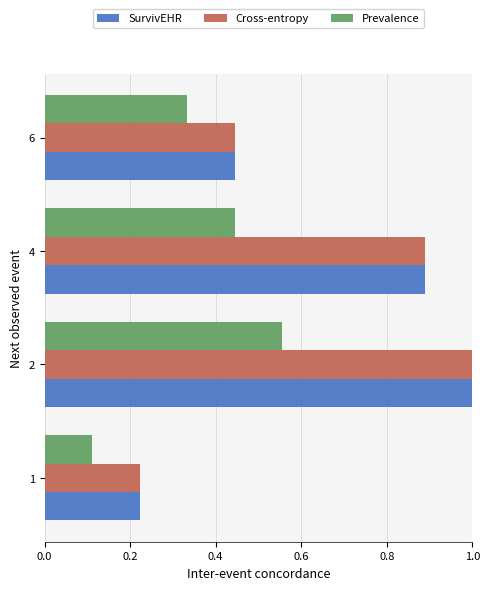

At how many categories does at least one series exceed 0?

4